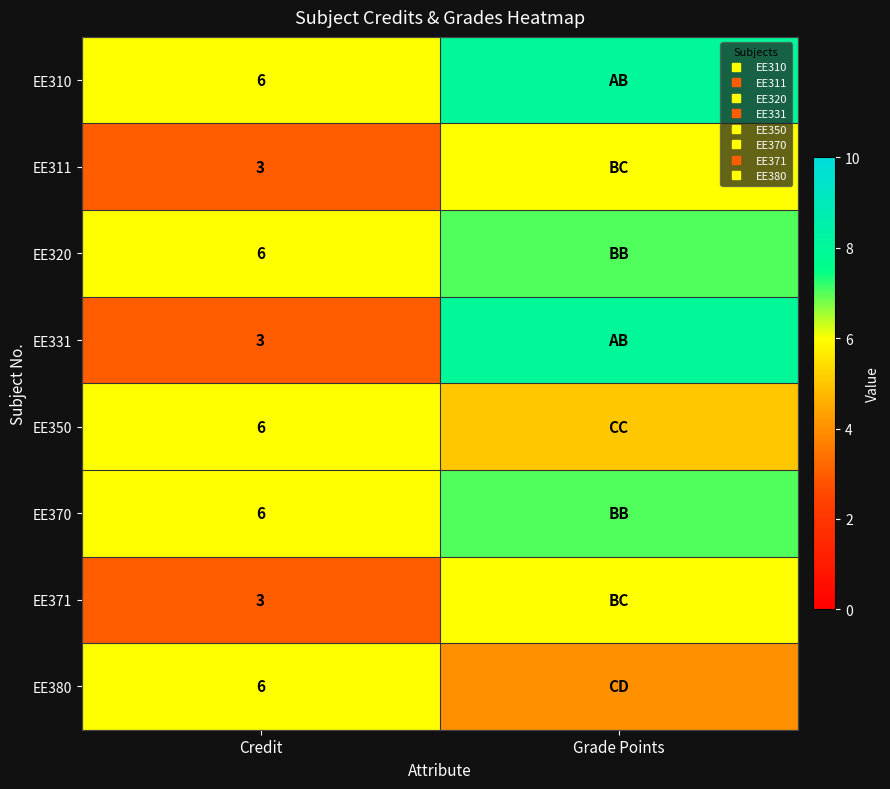

At how many categories does at least one series exceed 5?

2